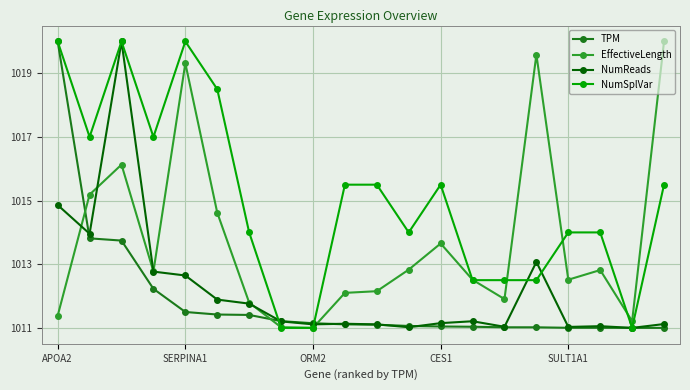

True or false: EffectiveLength has more than 2 points higher than both neighbors.

True